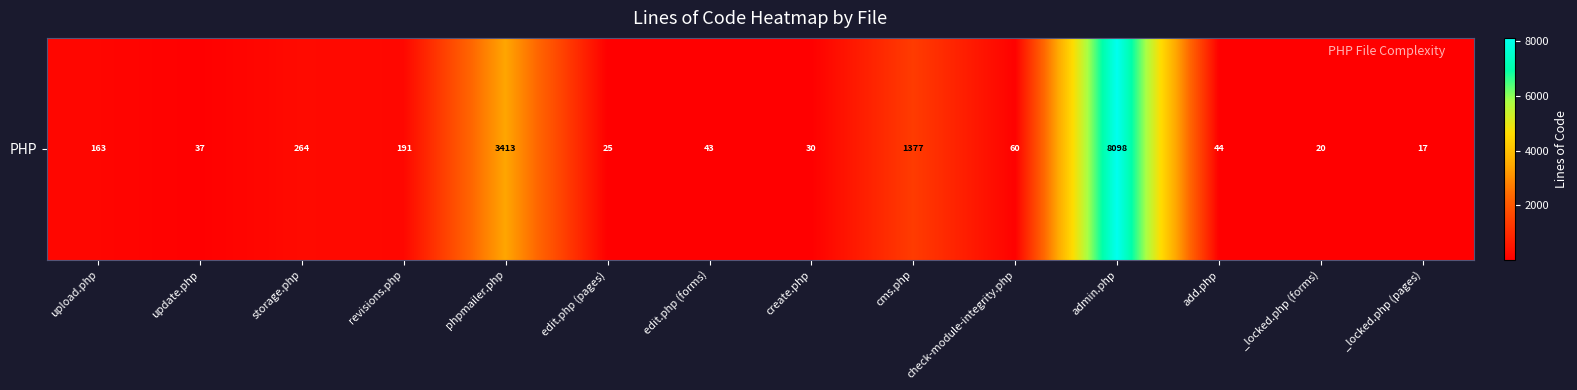

At which label does the data first exceed 60?

upload.php